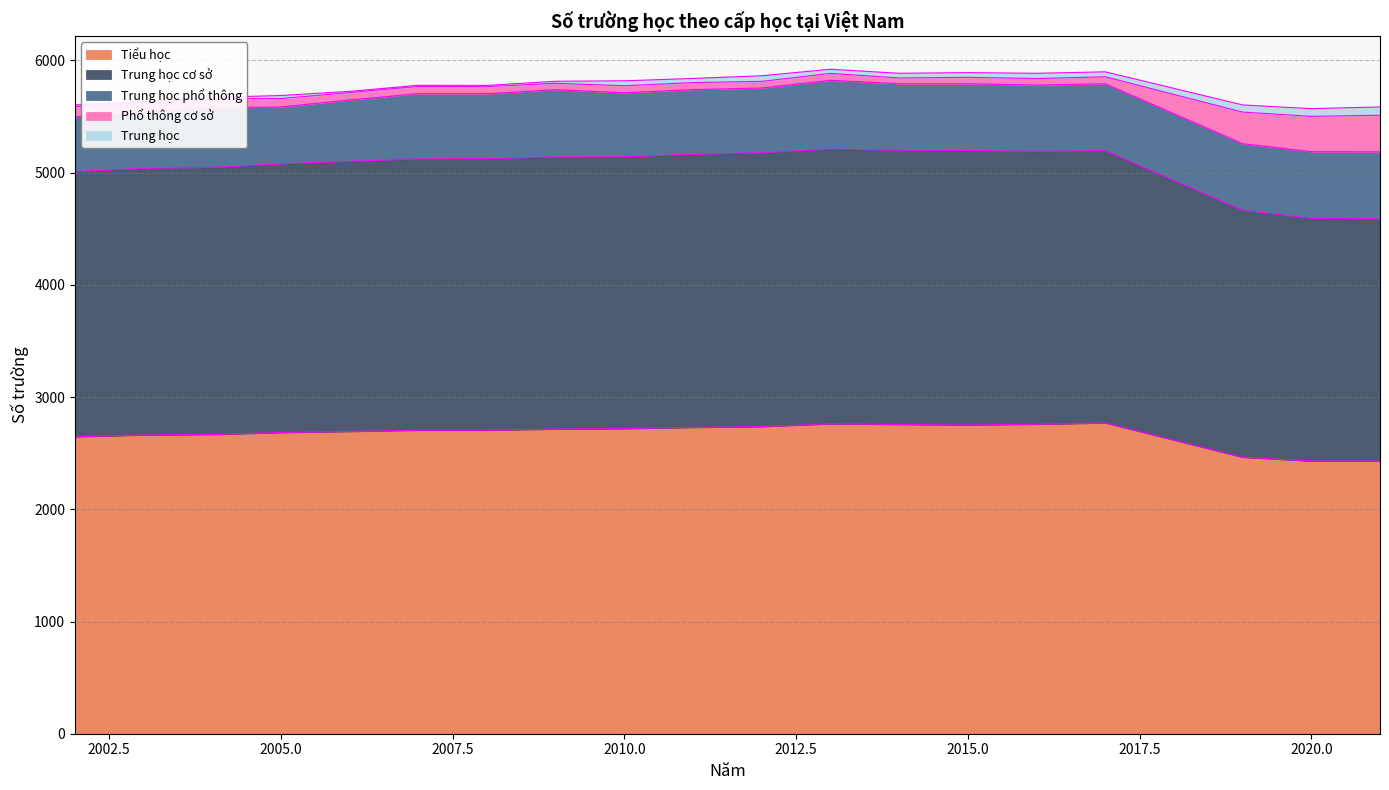

What are all the series names shown in the legend?

Tiểu học, Trung học cơ sở, Trung học phổ thông, Phổ thông cơ sở, Trung học